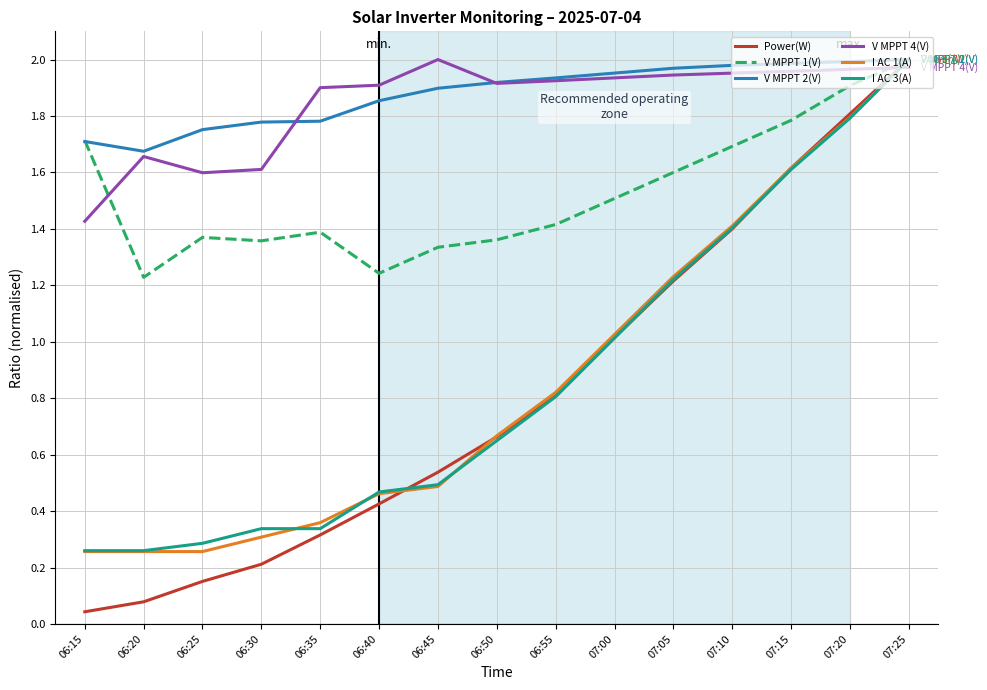

Is the value of I AC 3(A) at 07:10 greater than the value of I AC 1(A) at 06:20?

Yes